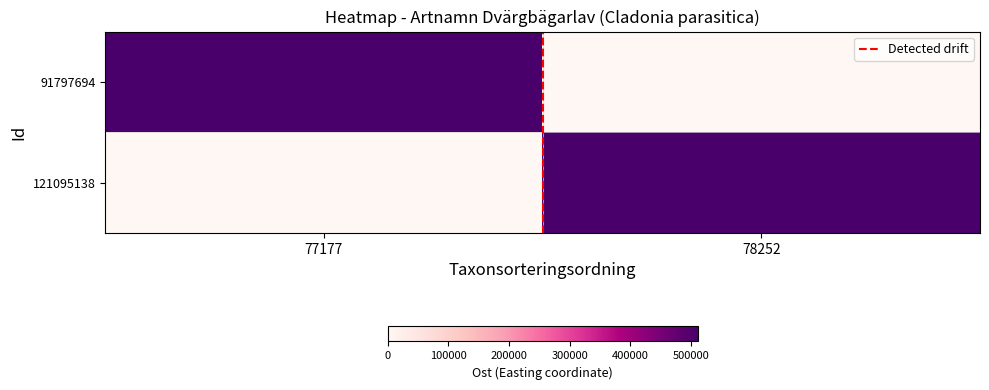

Which label corresponds to the largest value in the chart?

77177